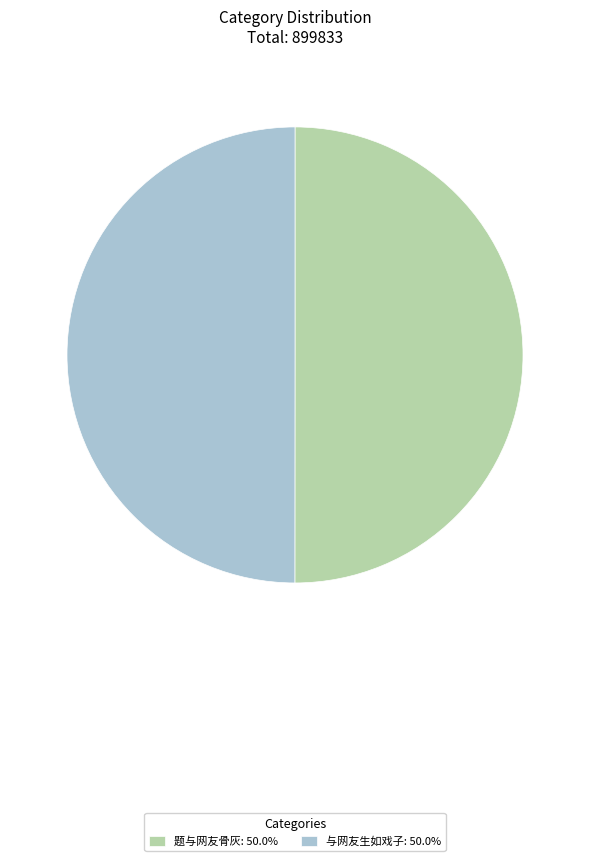

What is the ratio of the value at 与网友生如戏子: 50.0% to the value at 题与网友骨灰: 50.0%?

1.0